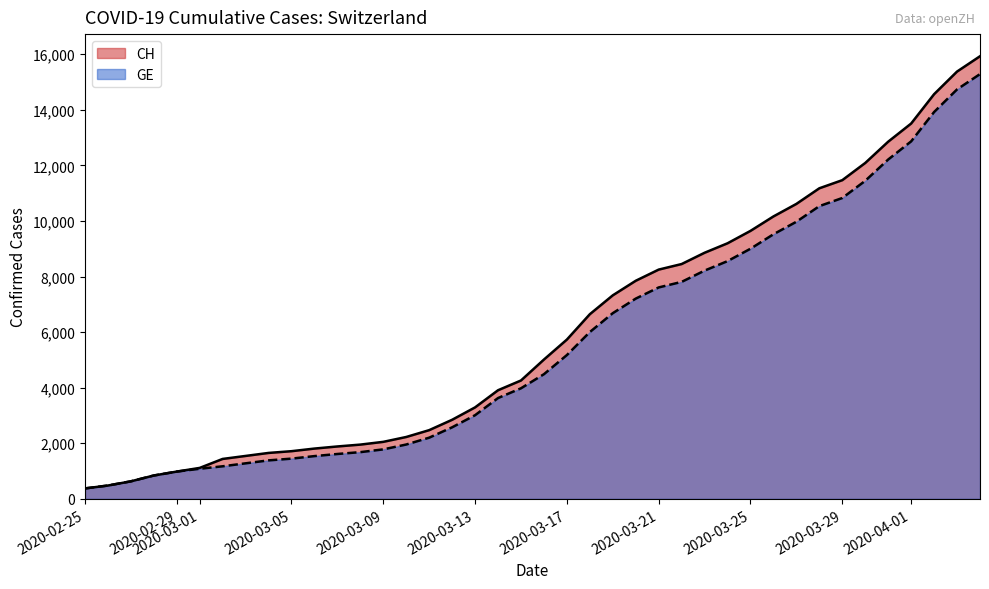

What is the minimum value for GE?

375